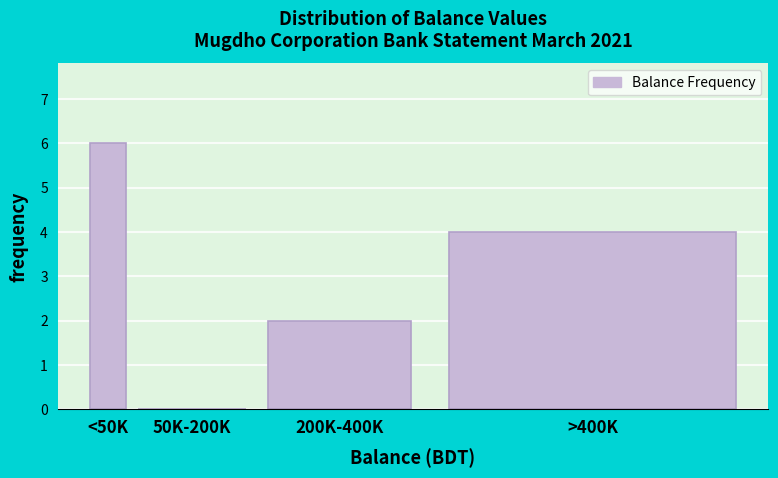

Reading left to right, what are all the values shown in this chart?

<50K=6	50K-200K=0	200K-400K=2	>400K=4